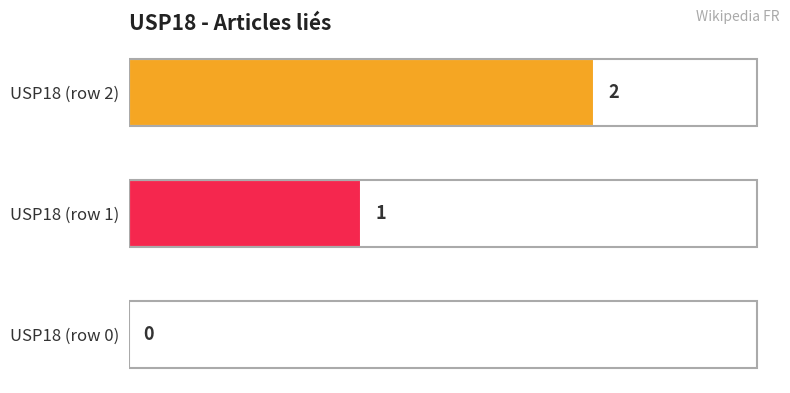

The value at USP18 (row 2) is 2. True or false?

True